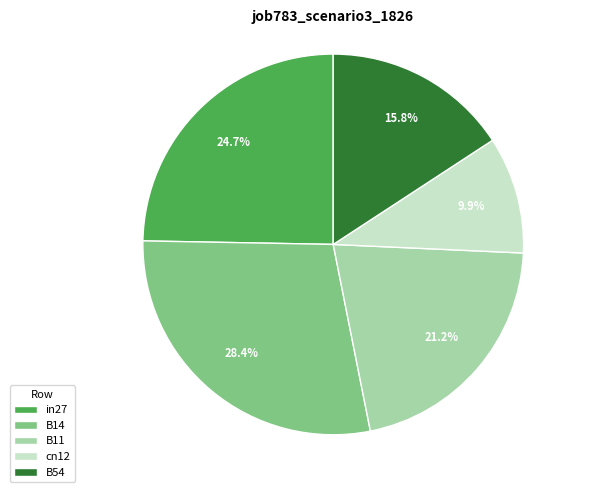

Between cn12 and B14, which is larger?

B14